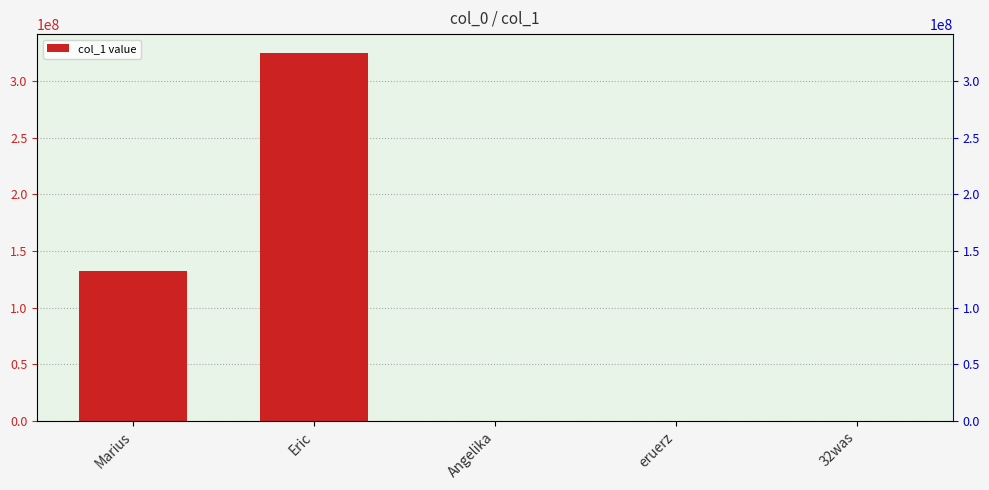

How many data points are above 234324?

2